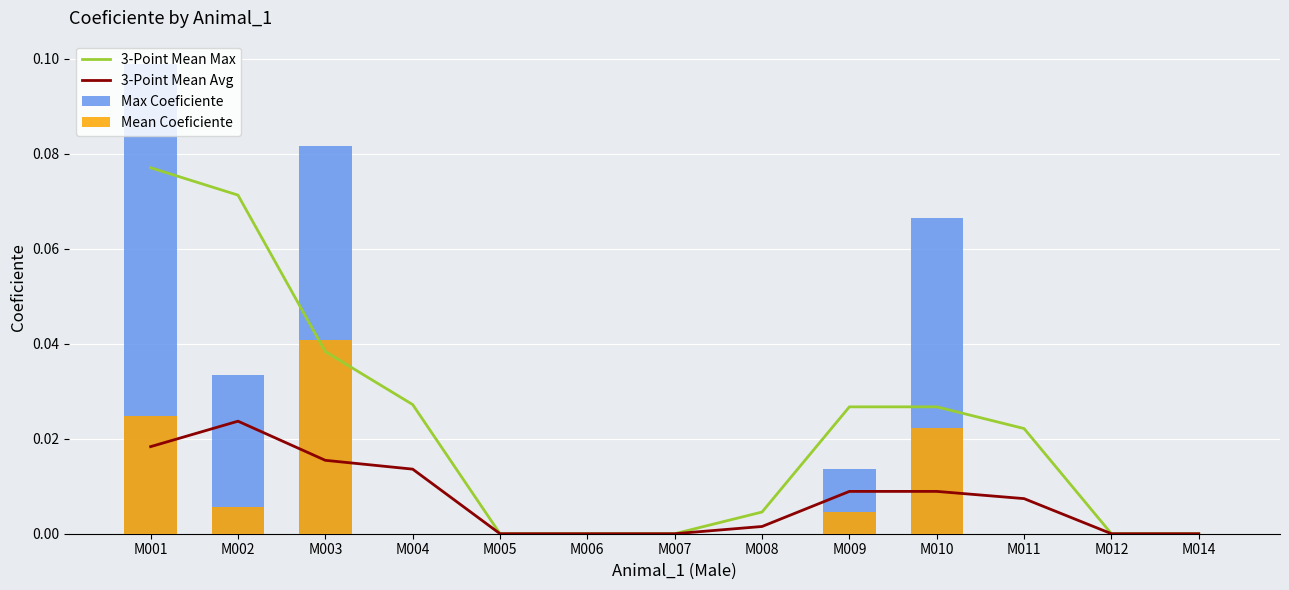

Does the chart contain stacked bars?

No